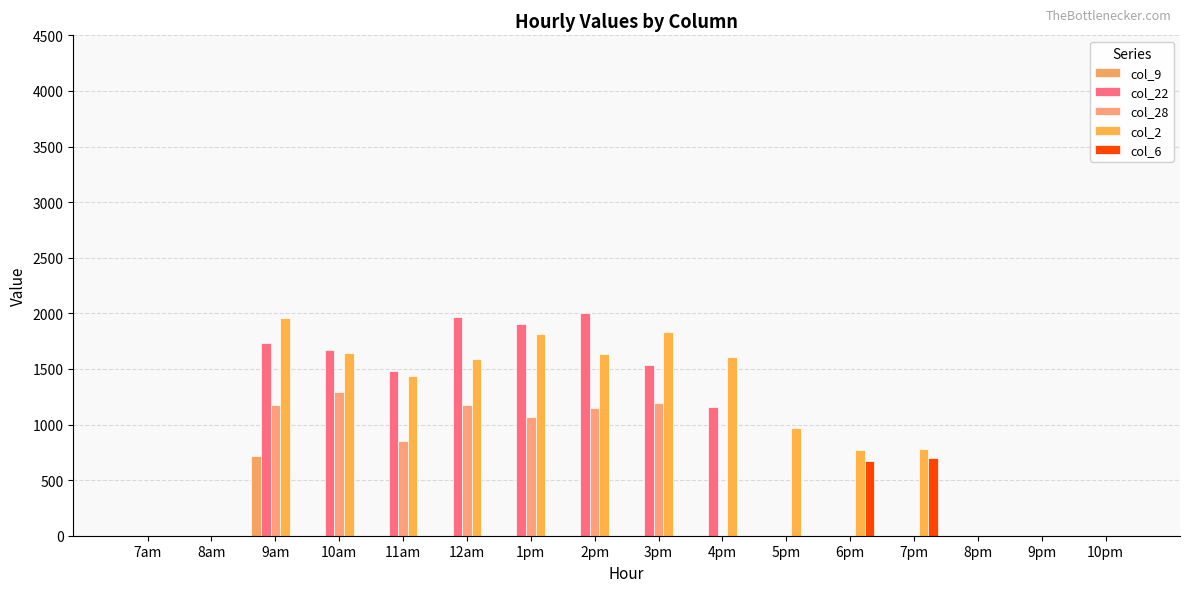

The value of col_6 at 1pm is -471.3. True or false?

False